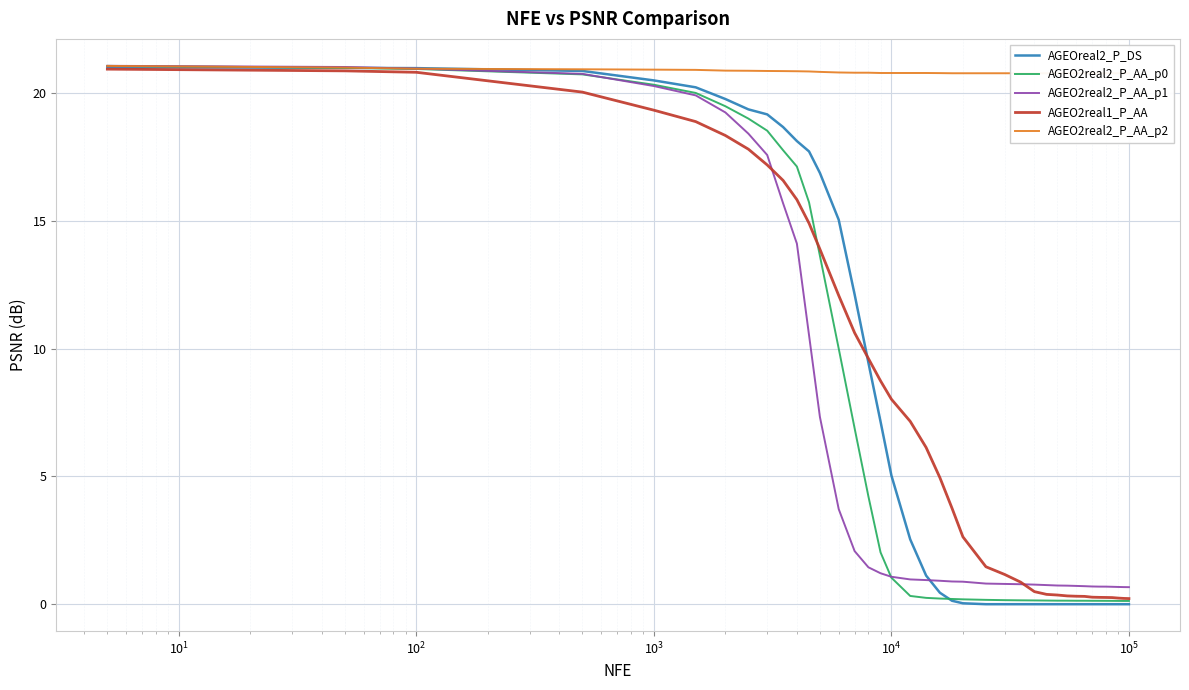

How many intersections are there between AGEO2real1_P_AA and AGEO2real2_P_AA_p1?

2